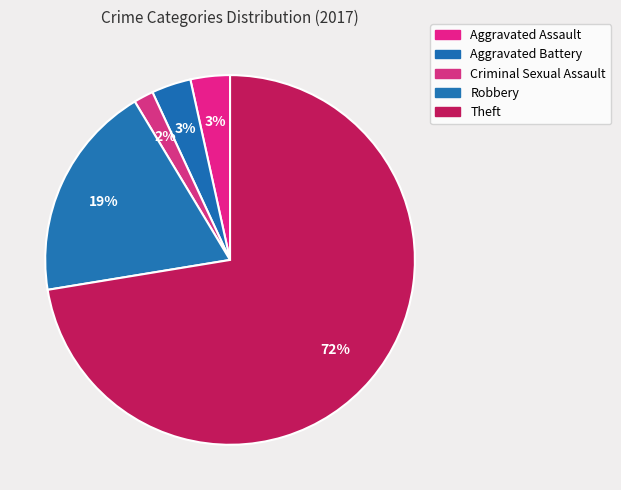

Which has a higher value, Aggravated Assault or Aggravated Battery?

Aggravated Assault